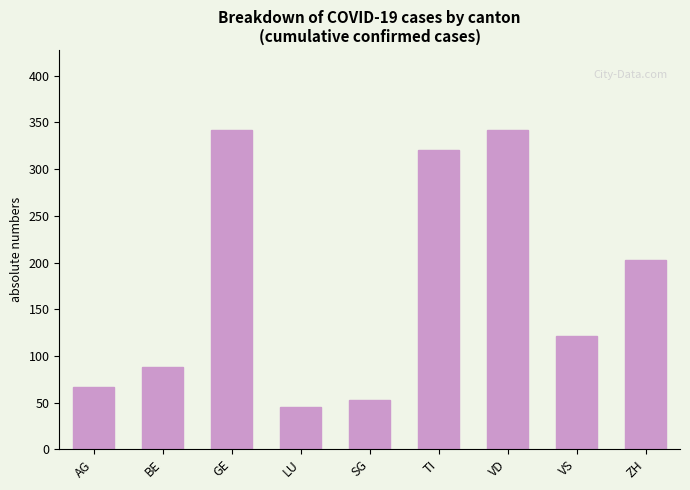

What is the label of the 6th bar from the right?

LU